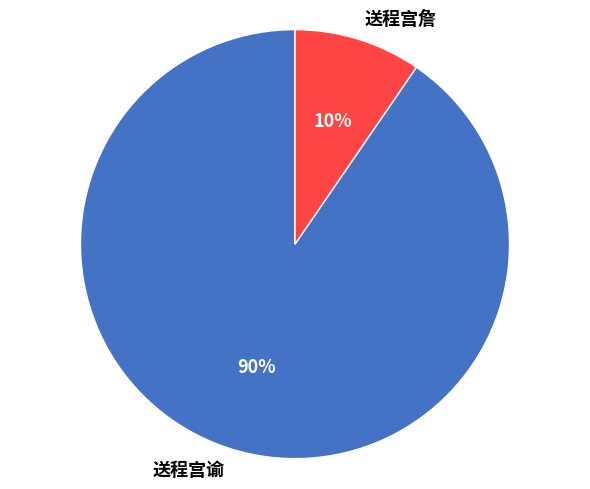

Is the sum of 送程宫谕 and 送程宫詹 greater than half?

Yes